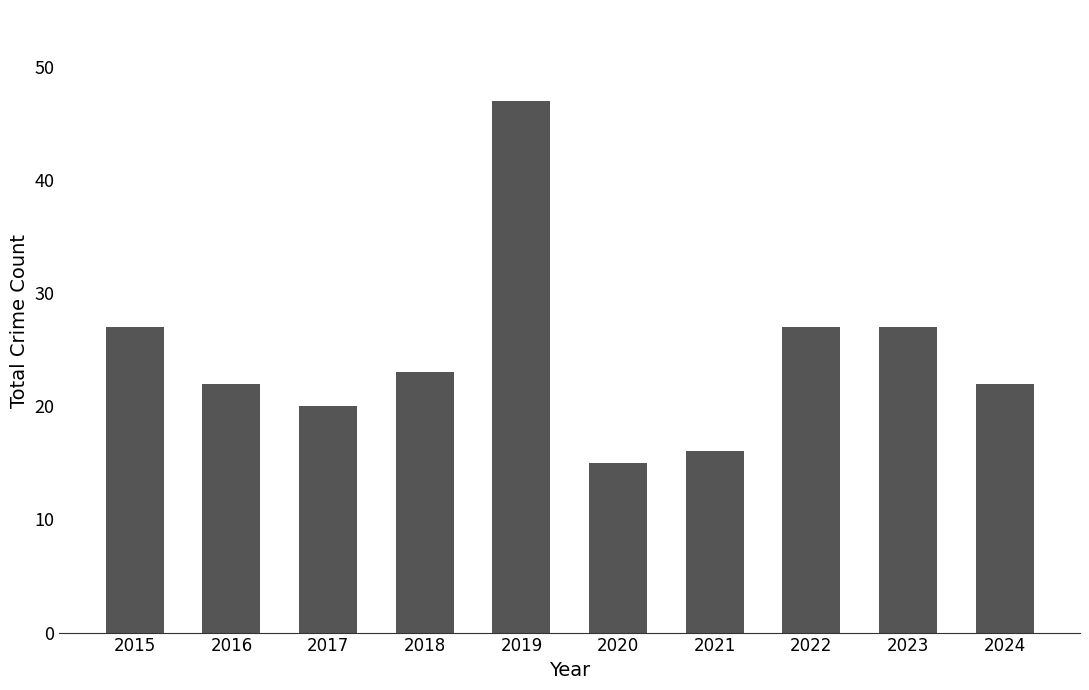

What is the difference between the maximum and minimum values?

32